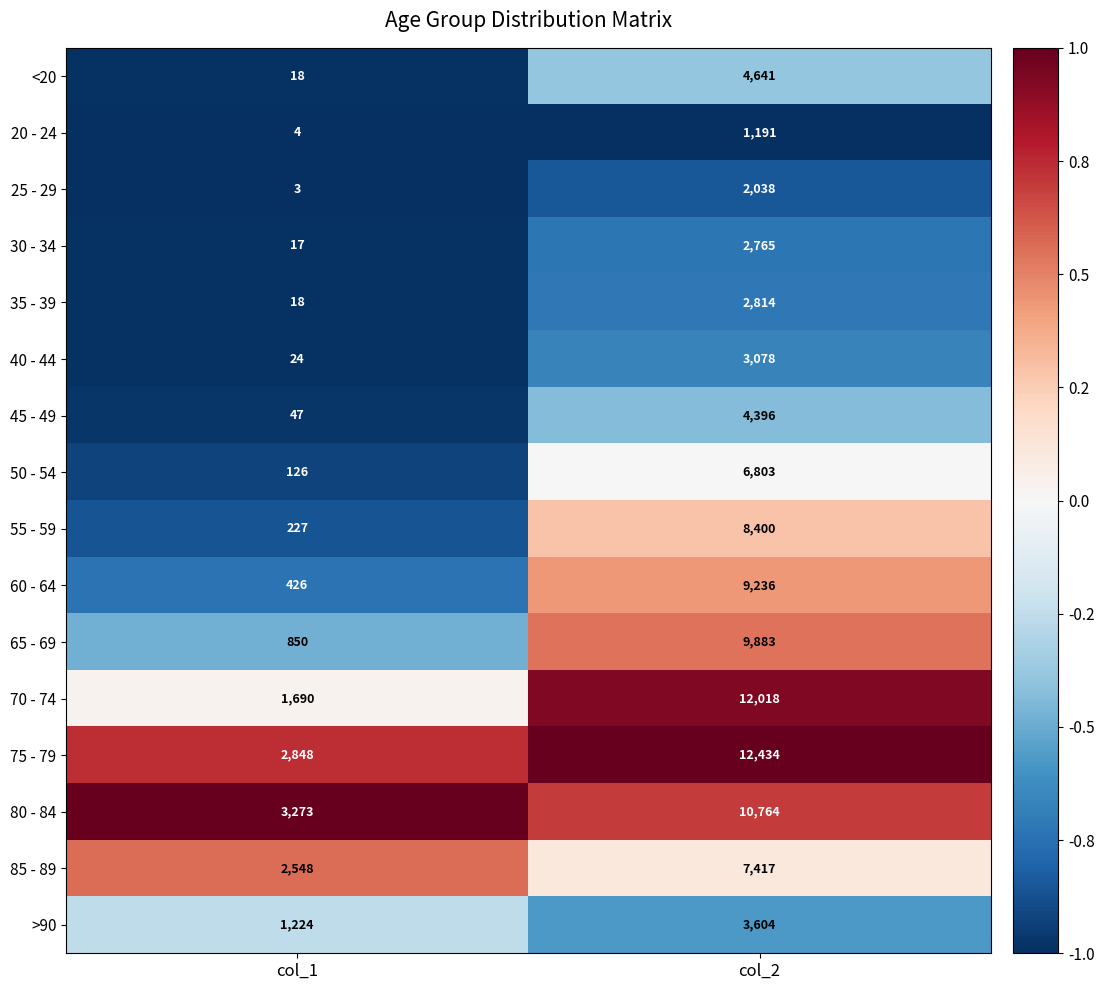

What is the sum of the 25 - 29 values at col_2 and col_1?

2041